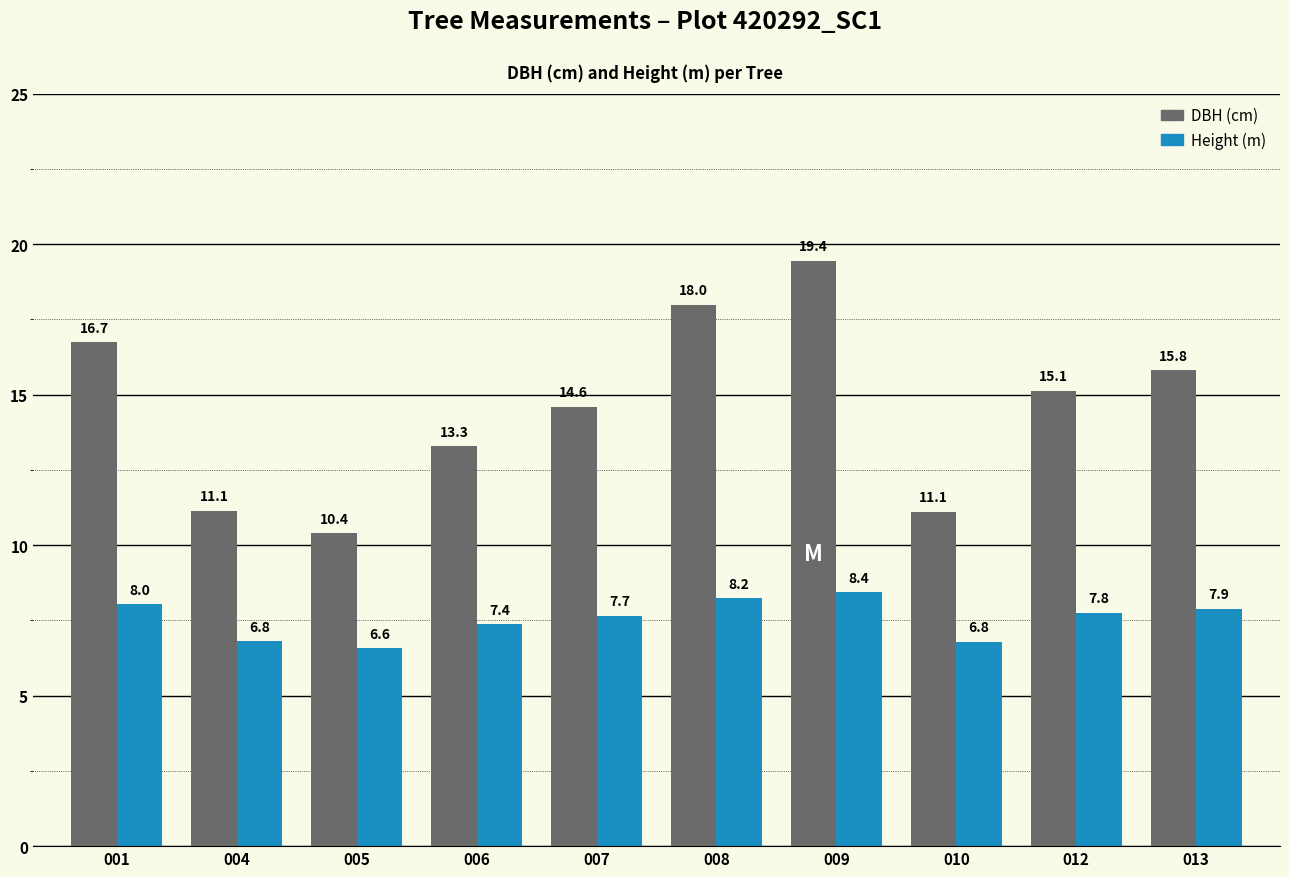

How many distinct data groups are displayed?

2